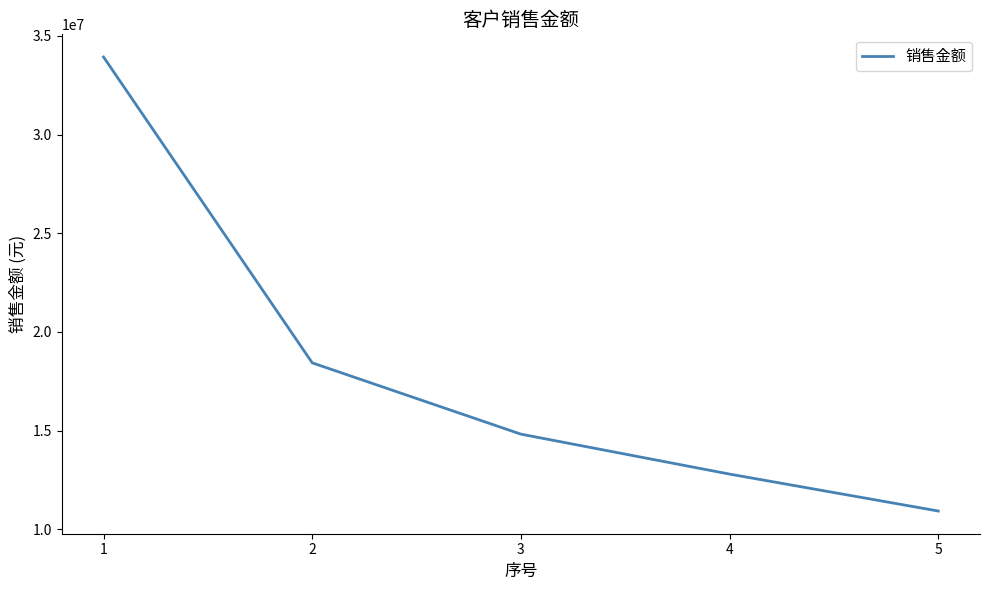

At which label does the data first exceed 14826135?

1